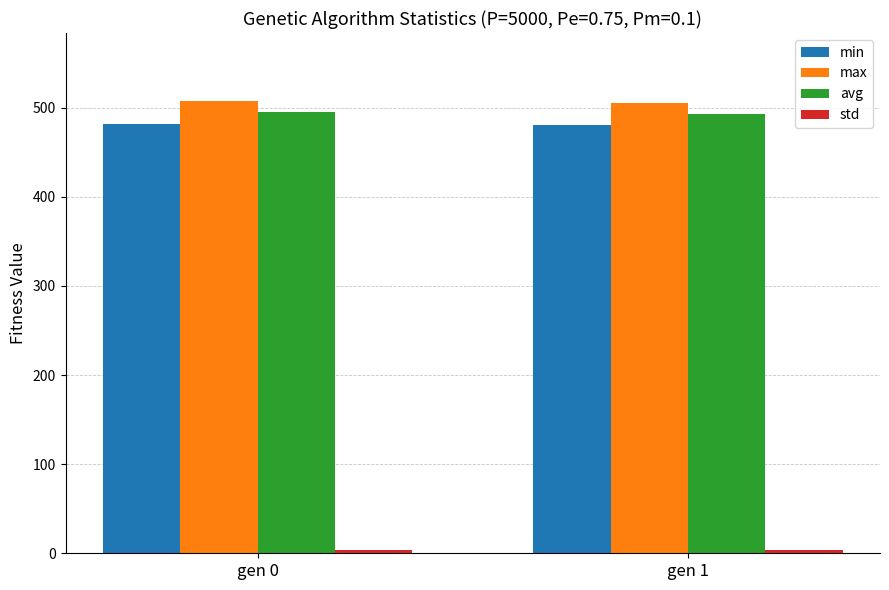

Is it true that max equals 507.6 at gen 0?

True